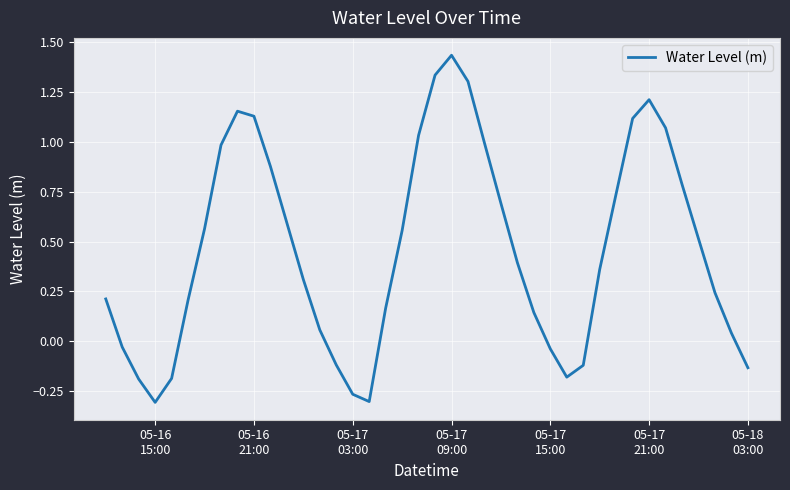

What is the difference between the maximum and minimum values?

1.7